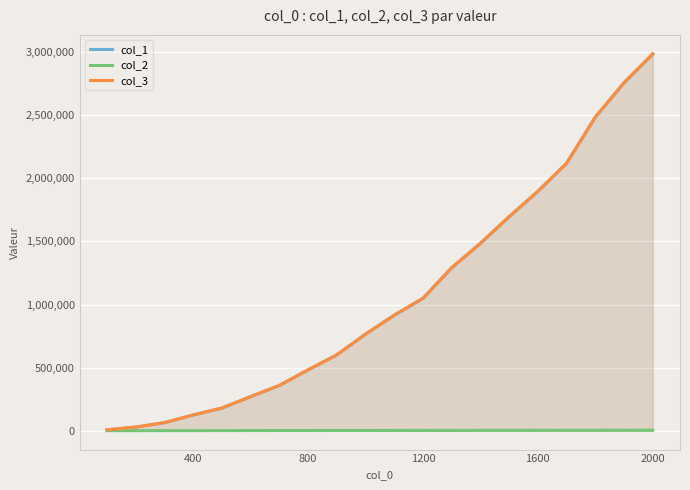

At which category is the sum across all series the highest?

2000